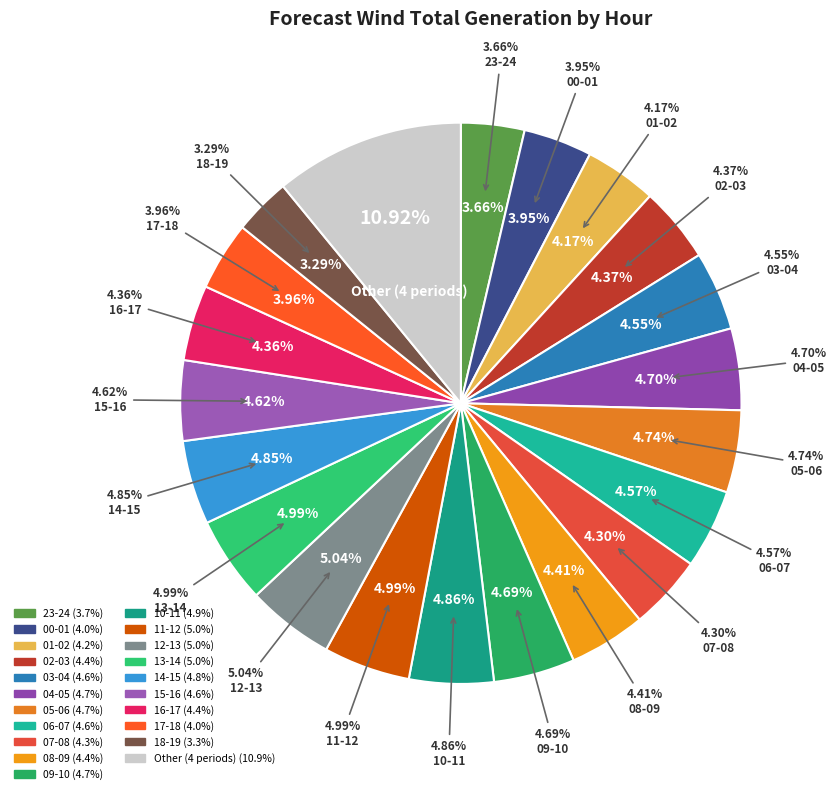

What is the change in value from 18-19 to 21-22?

-525